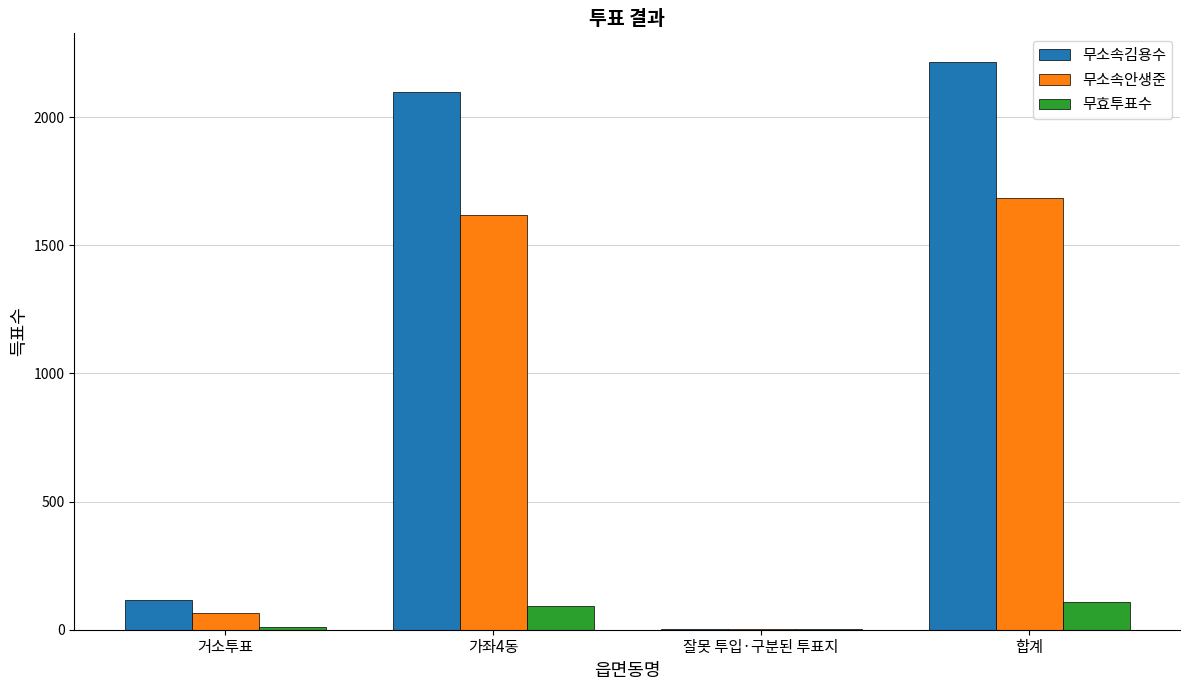

At which category is the sum across all series the highest?

합계